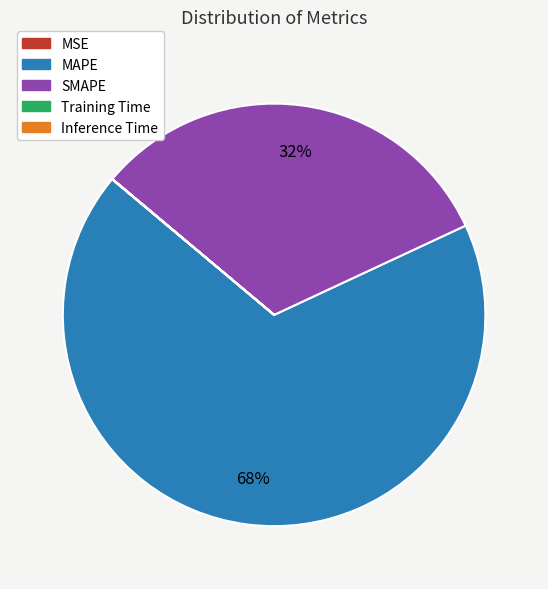

What is the majority slice?

MAPE